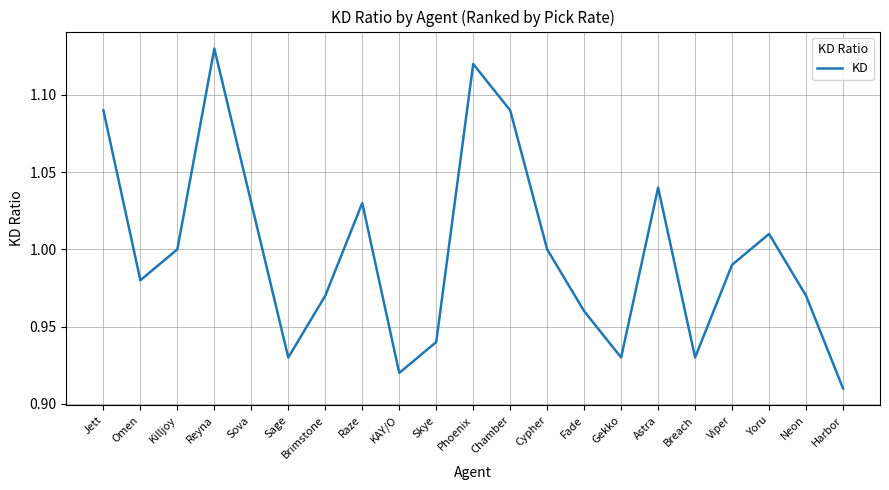

Which category has the lowest value across all series?

Harbor